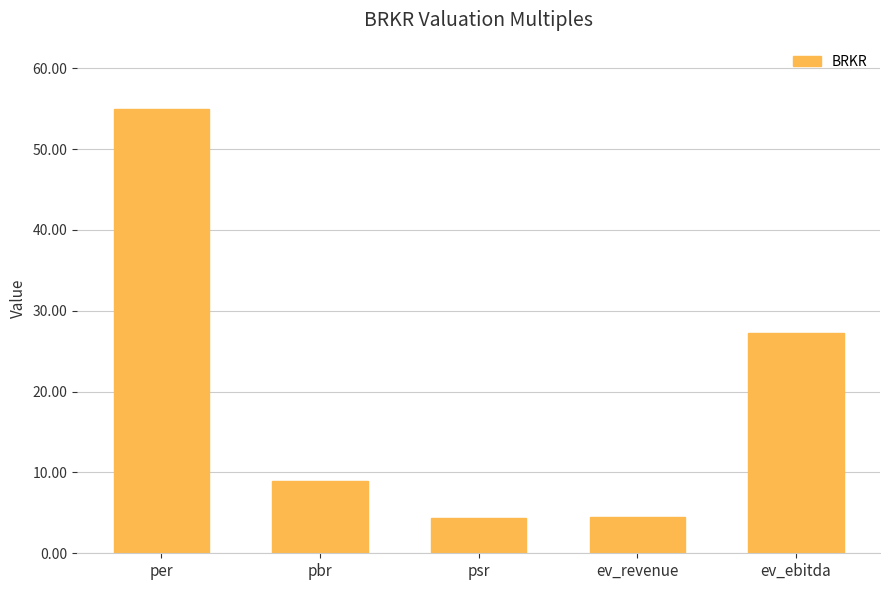

How many series are shown in this chart?

1